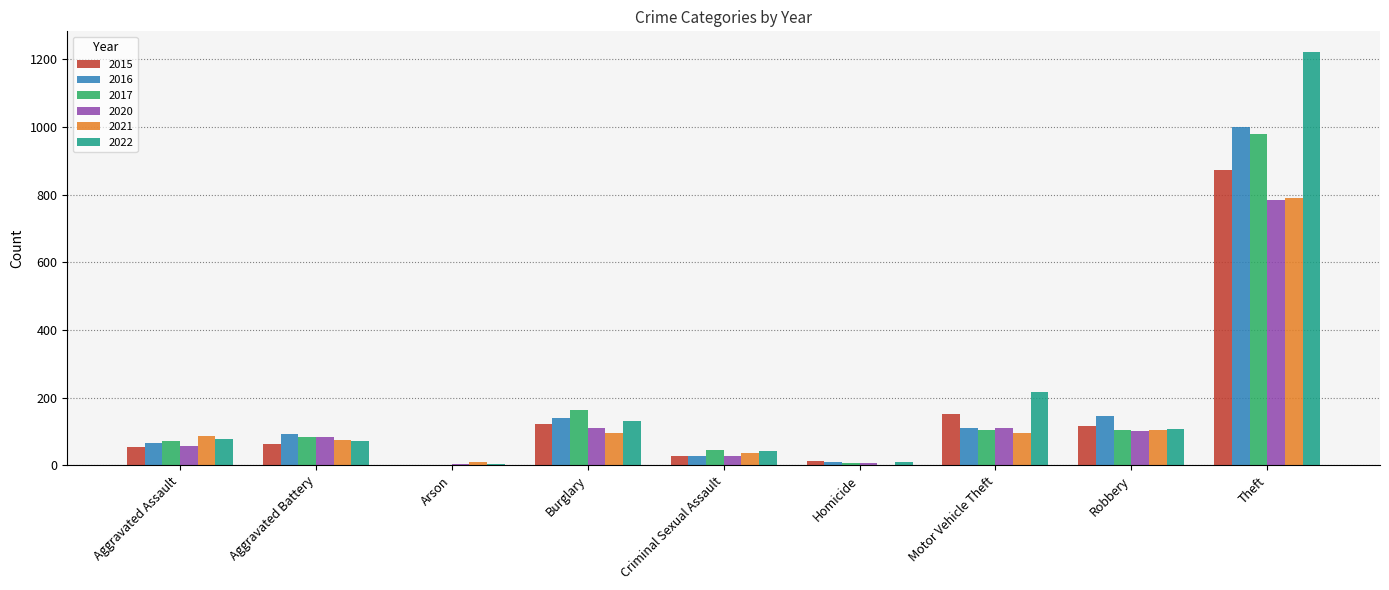

Count the number of categories in the chart.

9